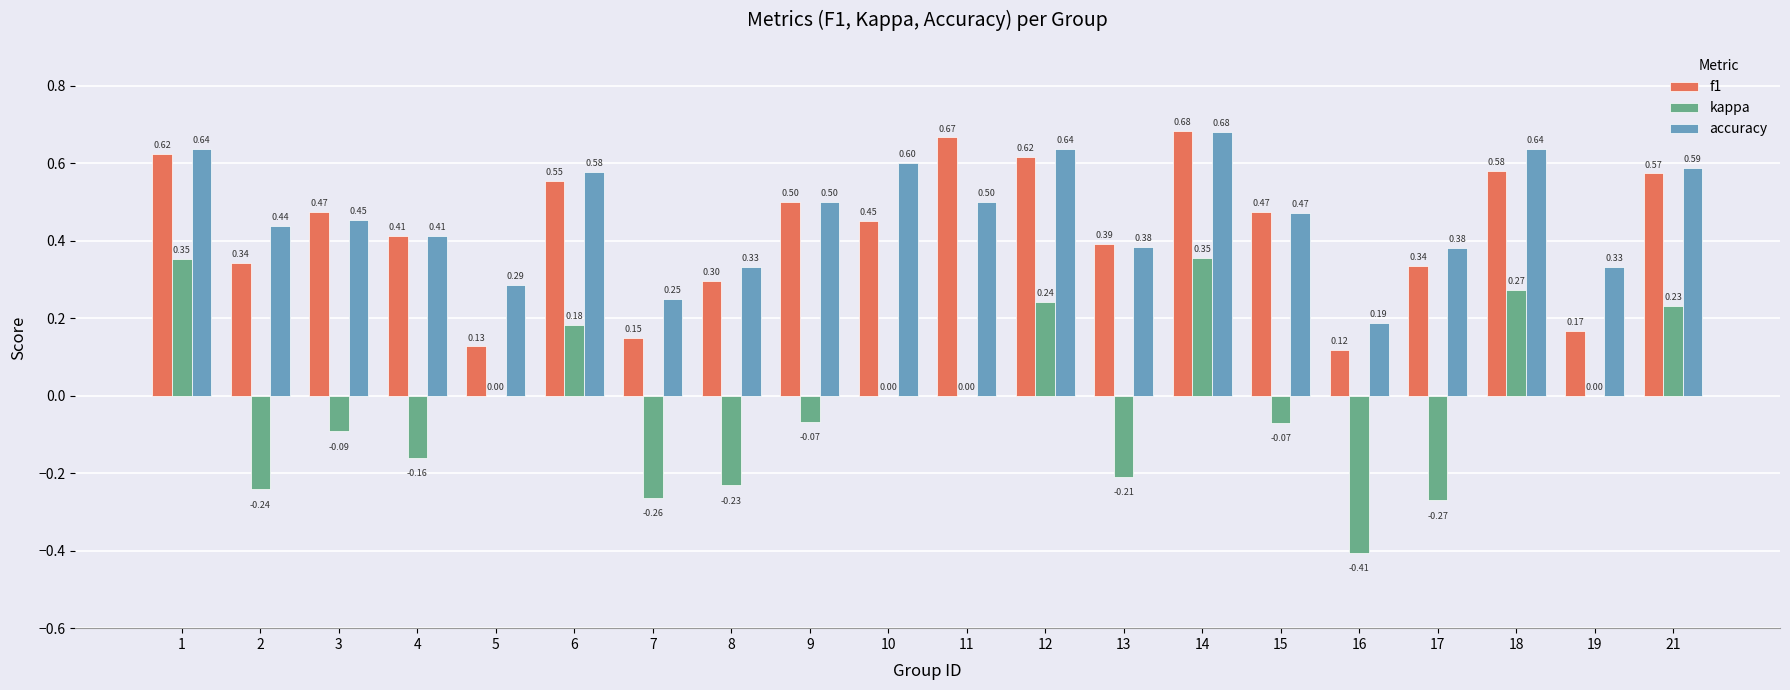

What is the average value of the accuracy series?

0.5